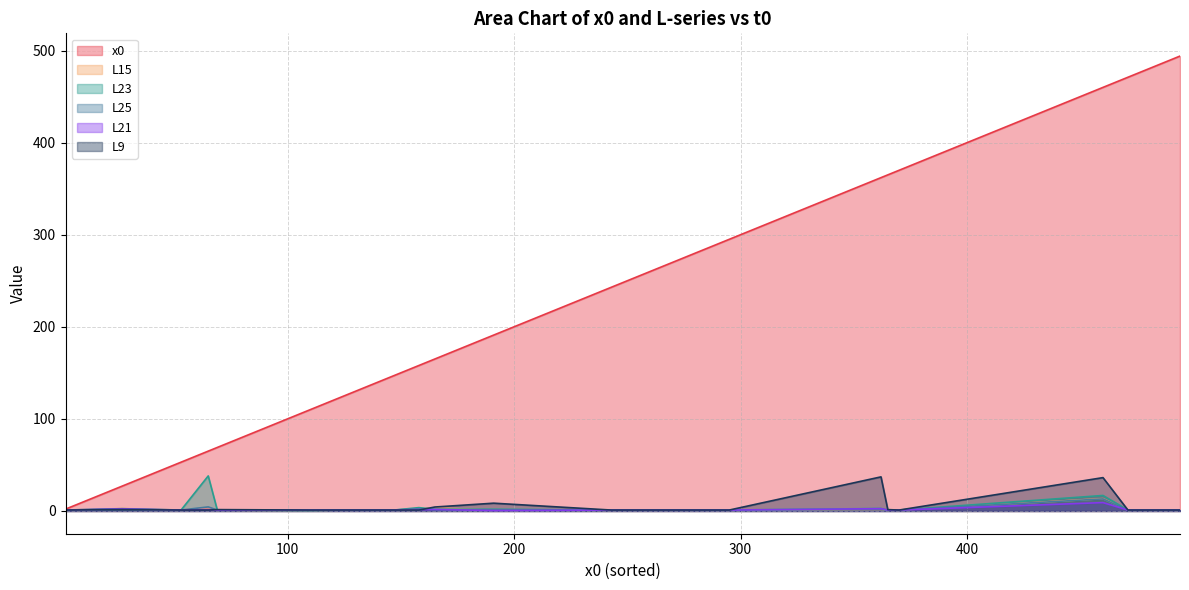

True or false: x0 and L23 intersect in this chart.

False